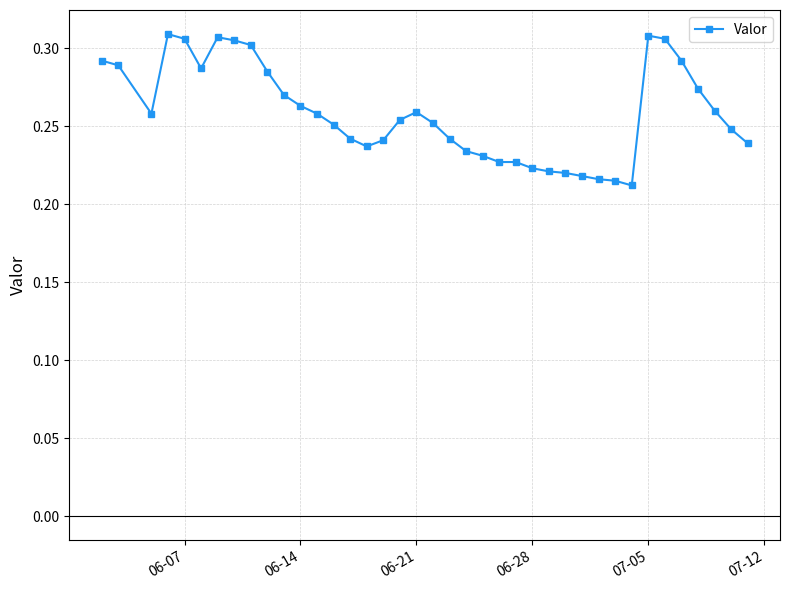

How many series are shown in this chart?

1